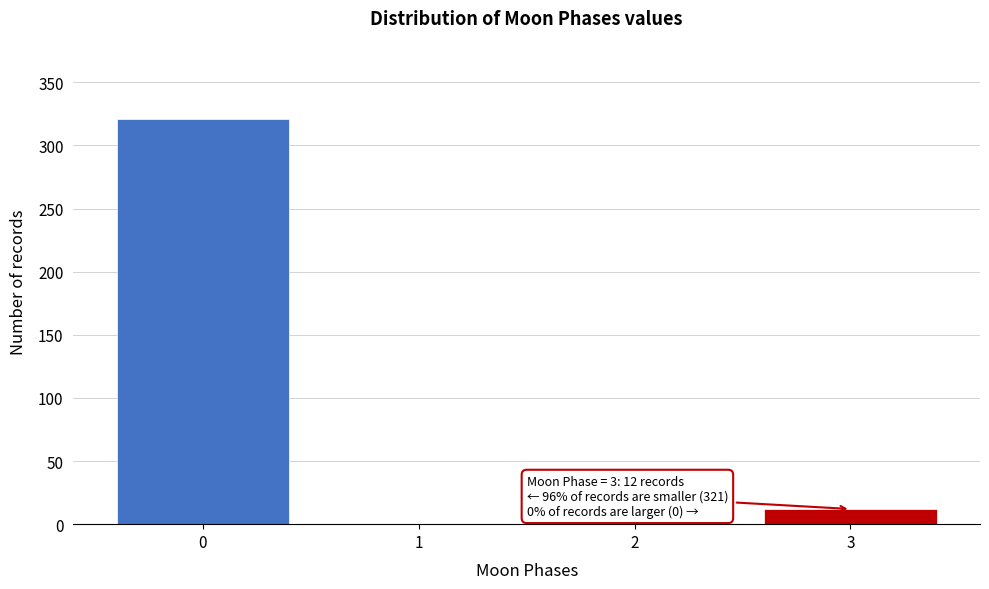

Reading left to right, what are all the values shown in this chart?

0=321	1=0	2=0	3=12